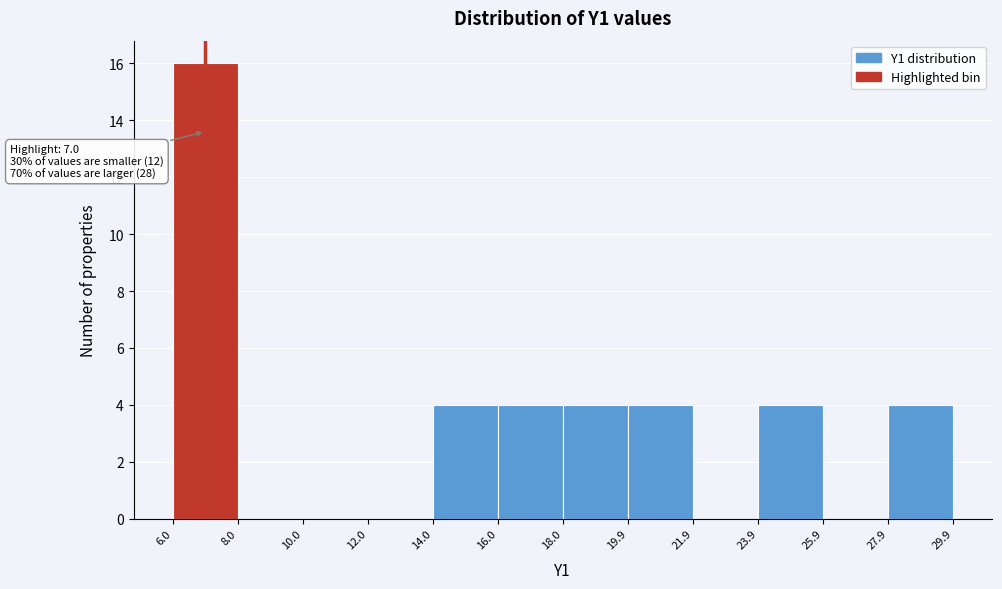

Over which range of the x-axis is the bar tallest?

6.0 to 8.0